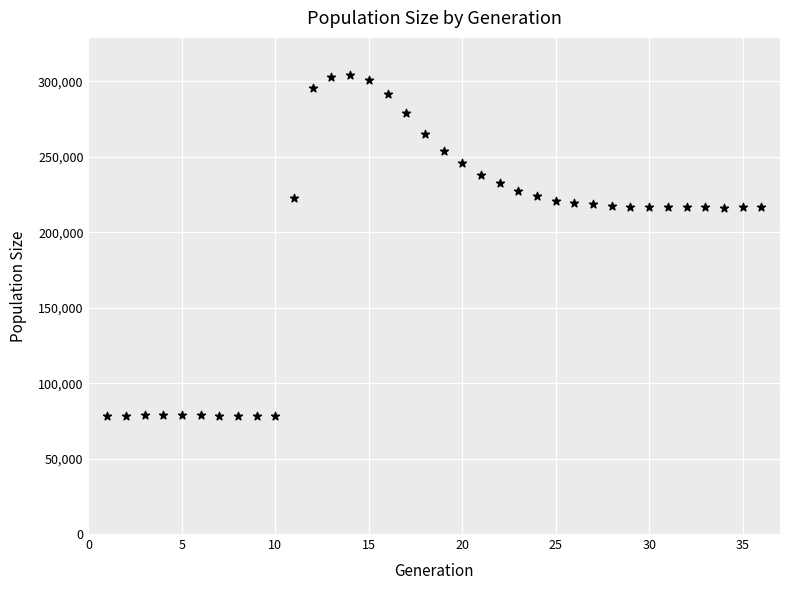

What is the range of Y values (max minus min)?

226606